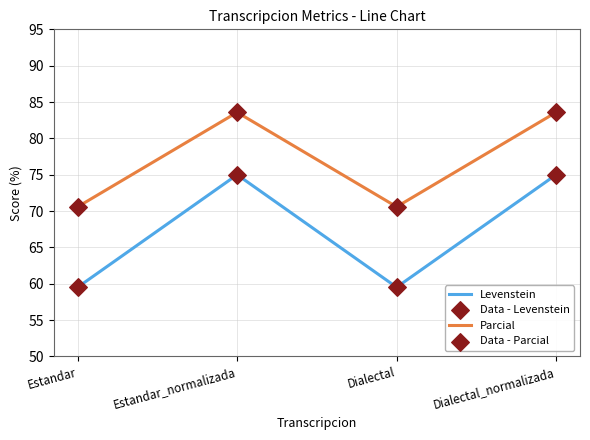

Which series has the largest total across all categories?

Parcial